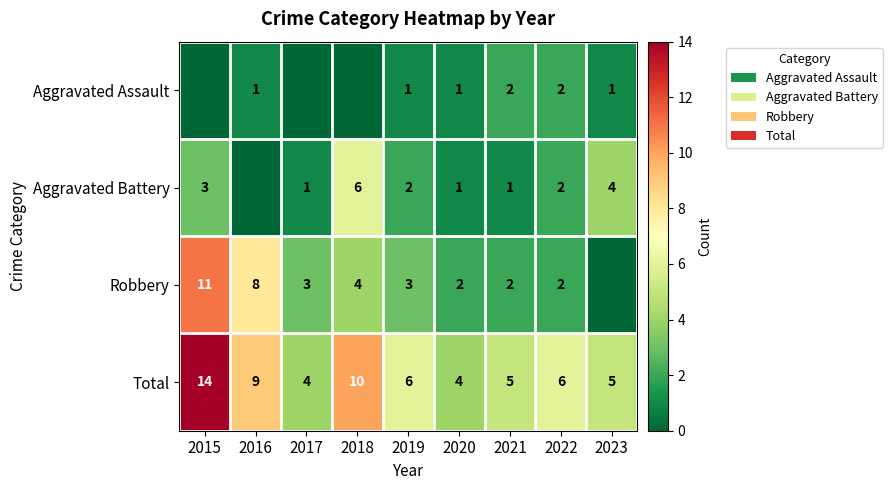

What is the spread (max minus min) of values at 2021?

4